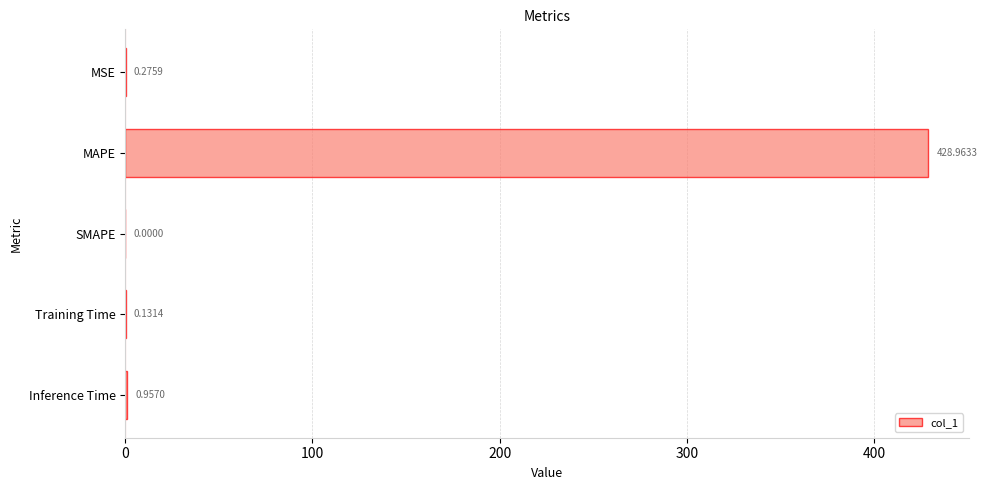

Which has a higher value, Inference Time or Training Time?

Inference Time